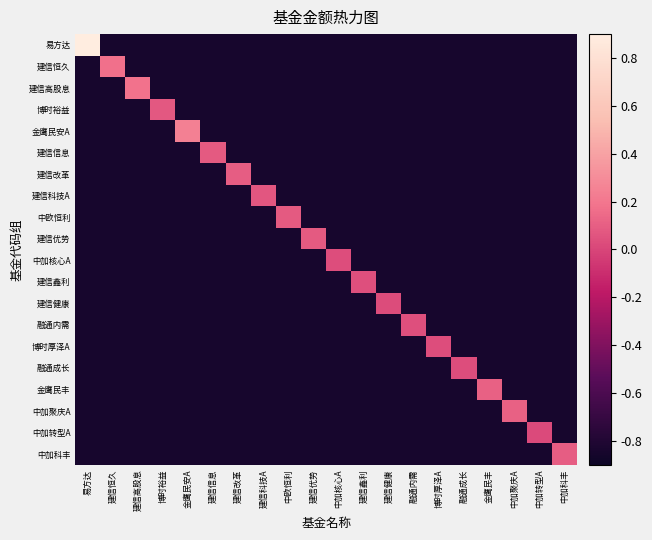

What is the maximum value shown in the chart?

0.9